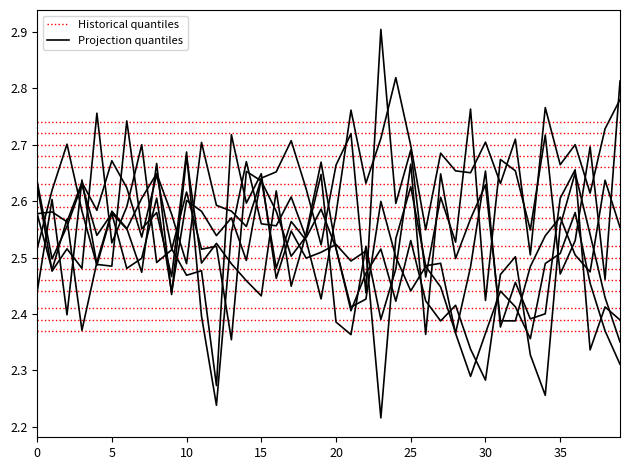

The Y_5 series shows 3.8 at 29. True or false?

False